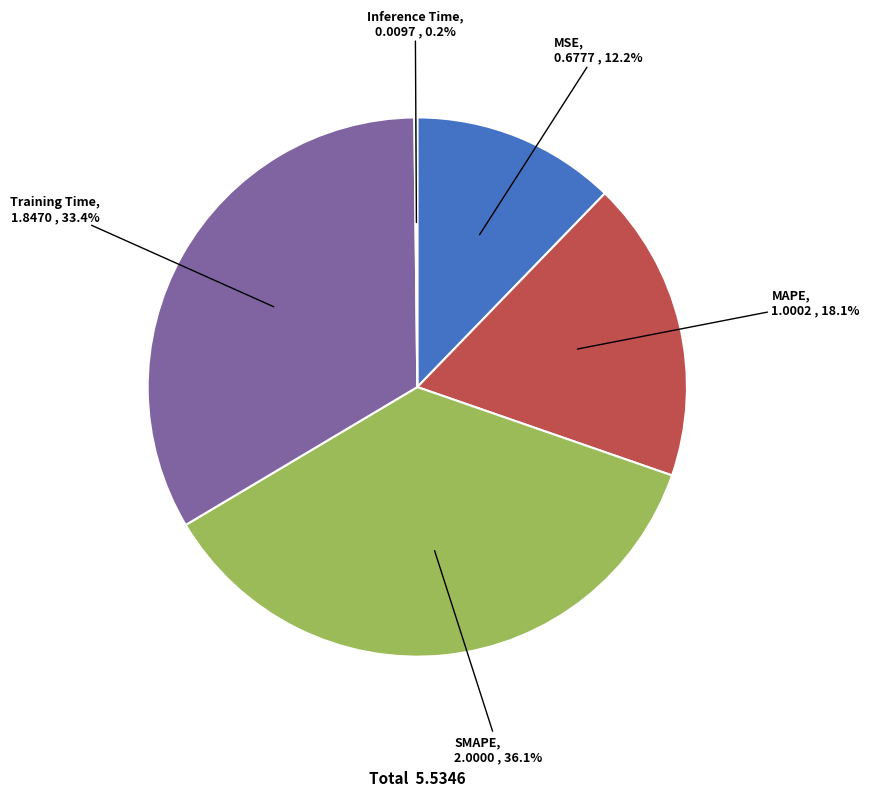

Which slice is the largest?

SMAPE